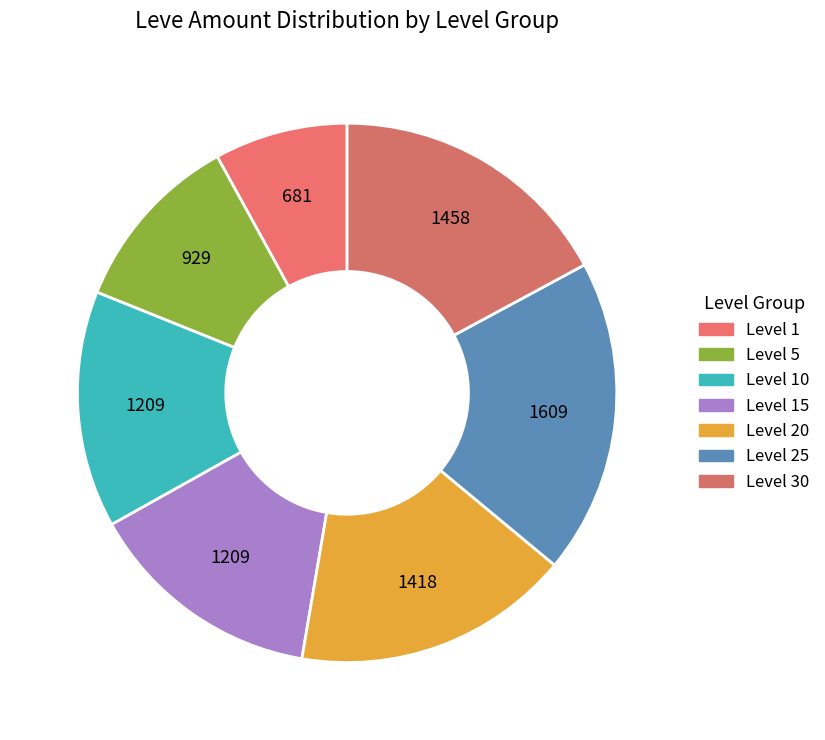

How many slices are in this pie chart?

7